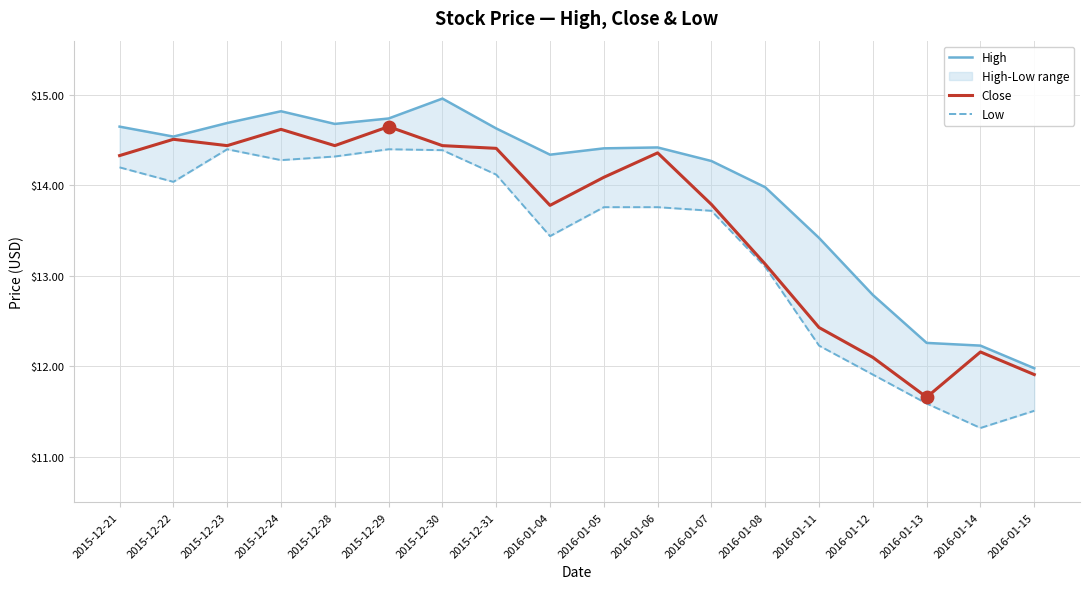

Which series has the largest total across all categories?

High